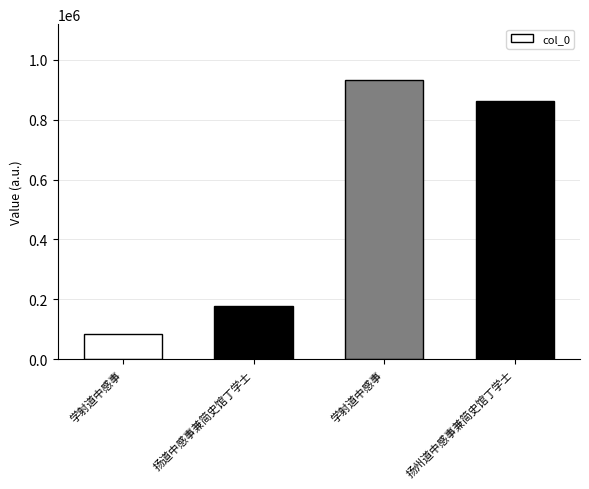

Is it true that the value at 扬道中感事兼简史馆丁学士 is 178044?

True